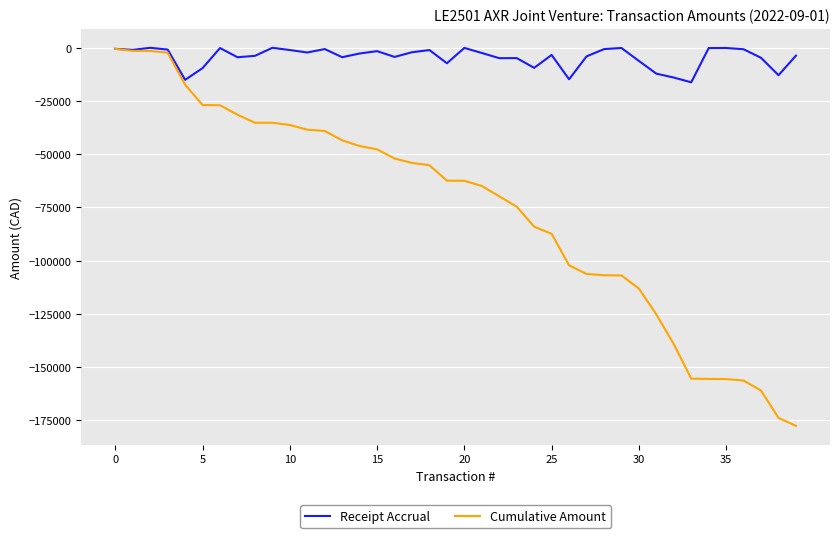

What is the minimum value shown in the chart?

-177662.4